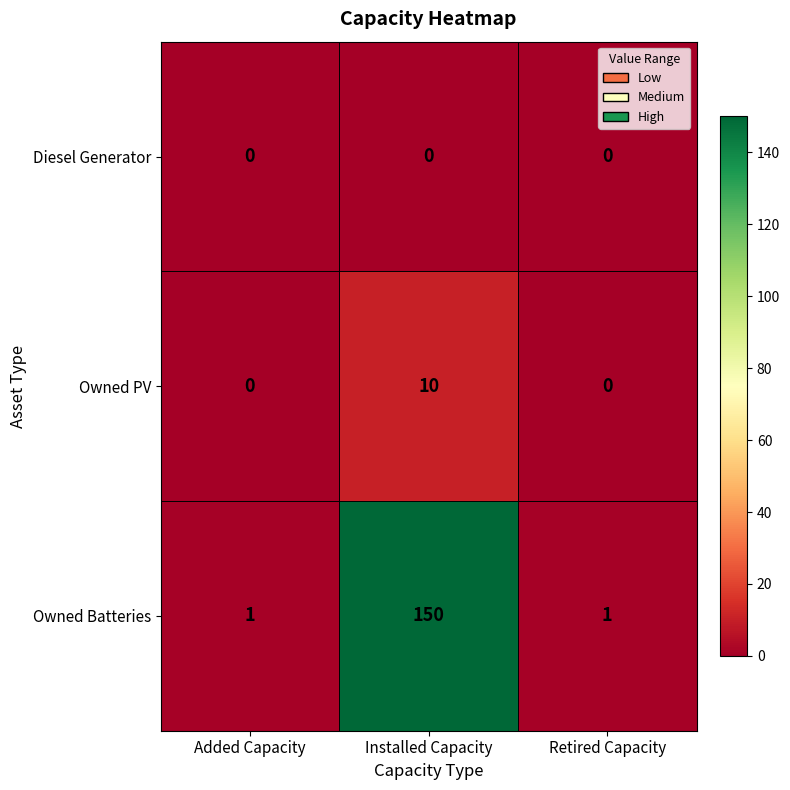

Which series has the largest total across all categories?

Owned Batteries